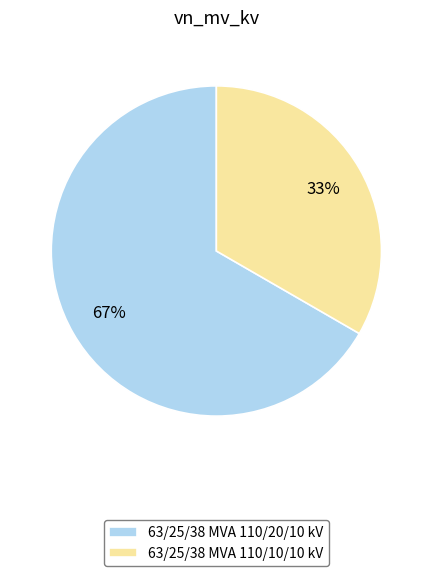

Is 63/25/38 MVA 110/20/10 kV the majority of the pie?

Yes